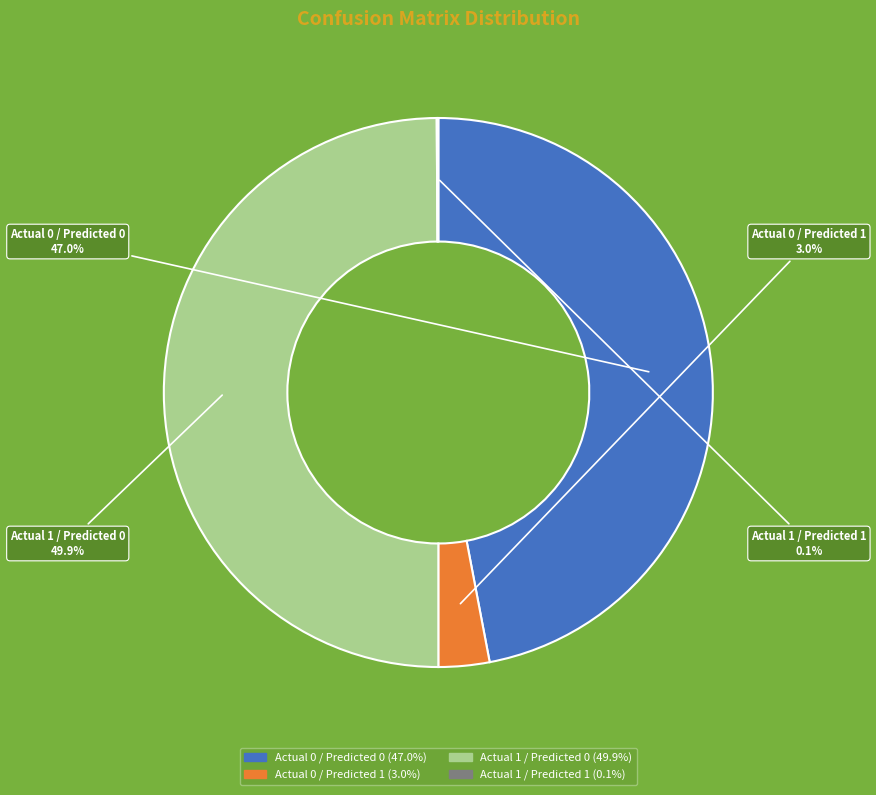

Does Actual 0 / Predicted 0 account for over 50% of the chart?

No